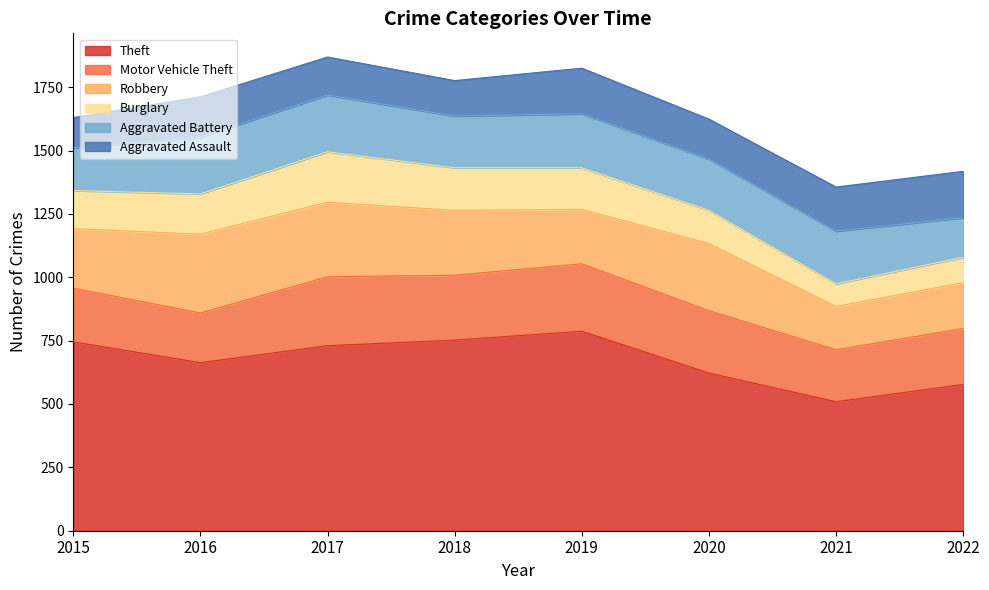

What is the approximate value of Aggravated Assault at 2019?

180